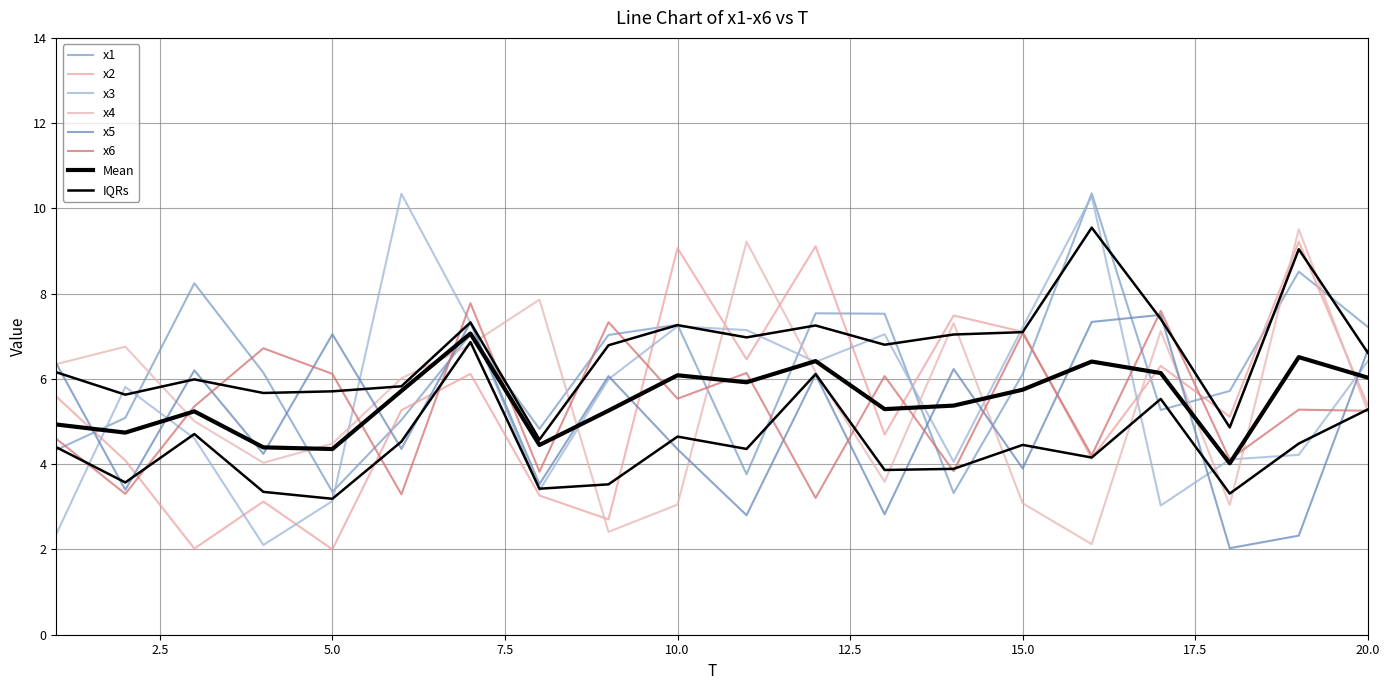

True or false: x6 has more than 2 points higher than both neighbors.

True